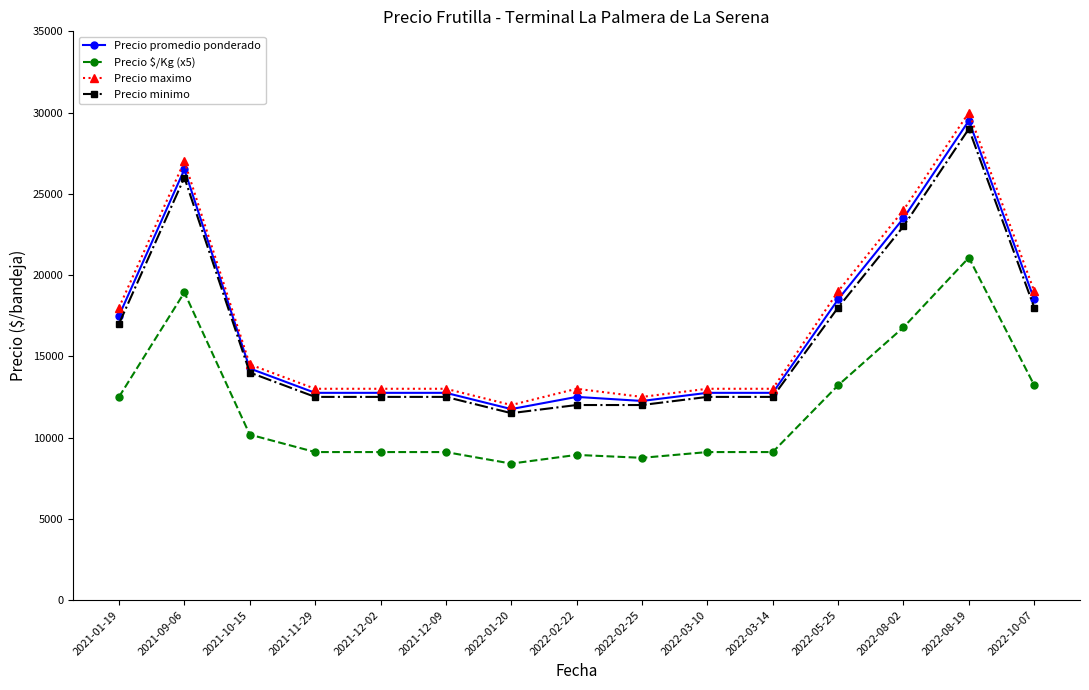

What is the difference between the Precio promedio ponderado values at 2022-02-25 and 2021-12-02?

500